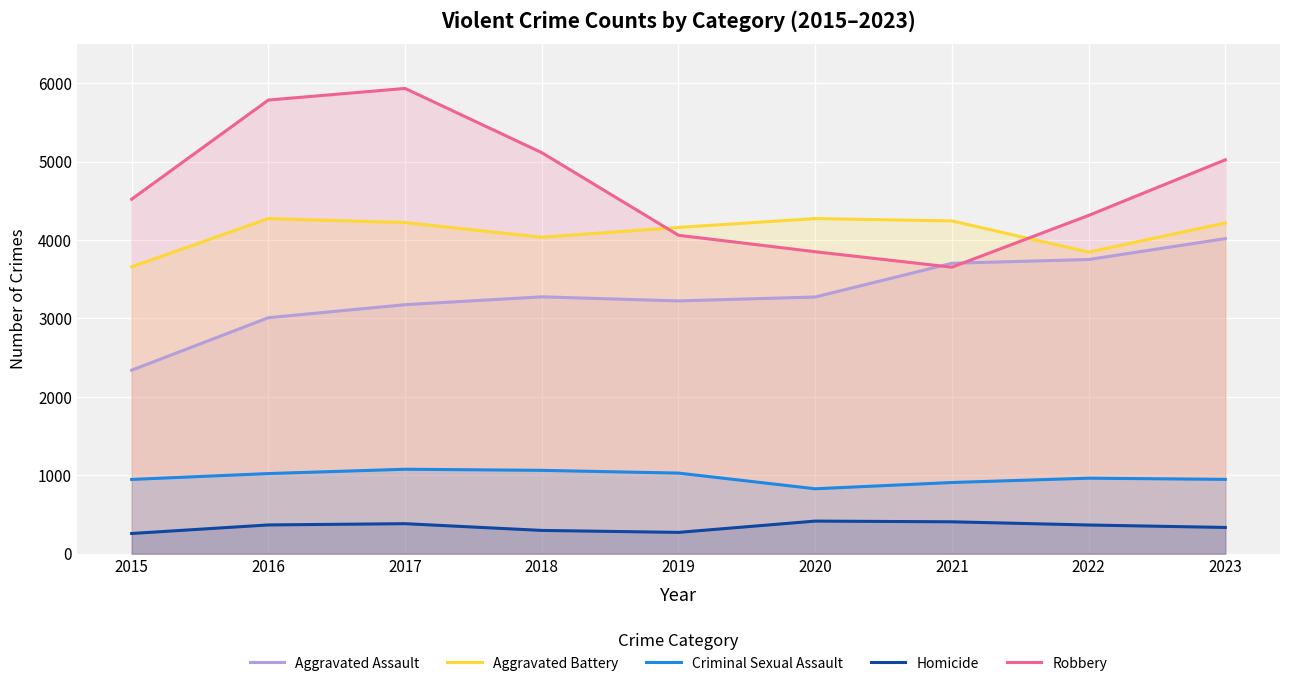

At which category is the sum across all series the highest?

2017